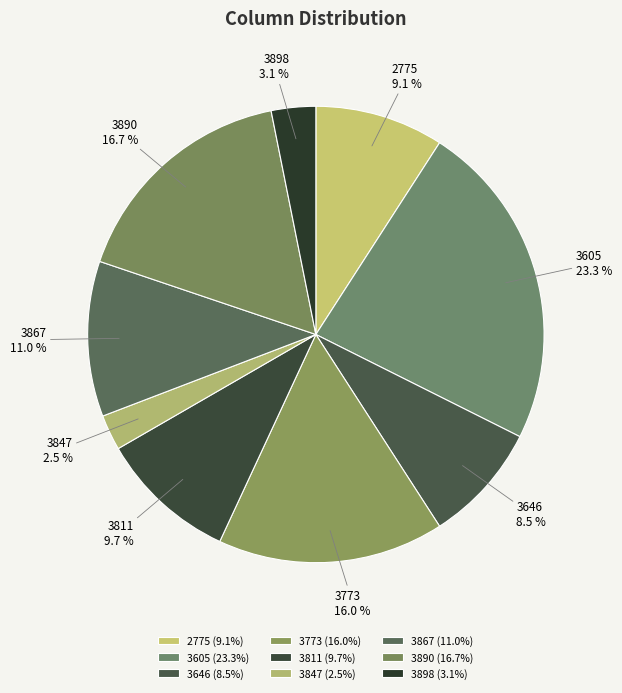

Approximately how many times larger is the value at 3898 compared to 3646?

0.4